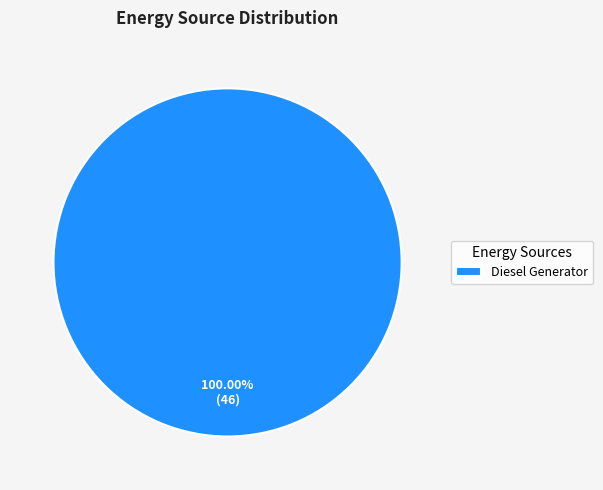

How many slices are in this pie chart?

1